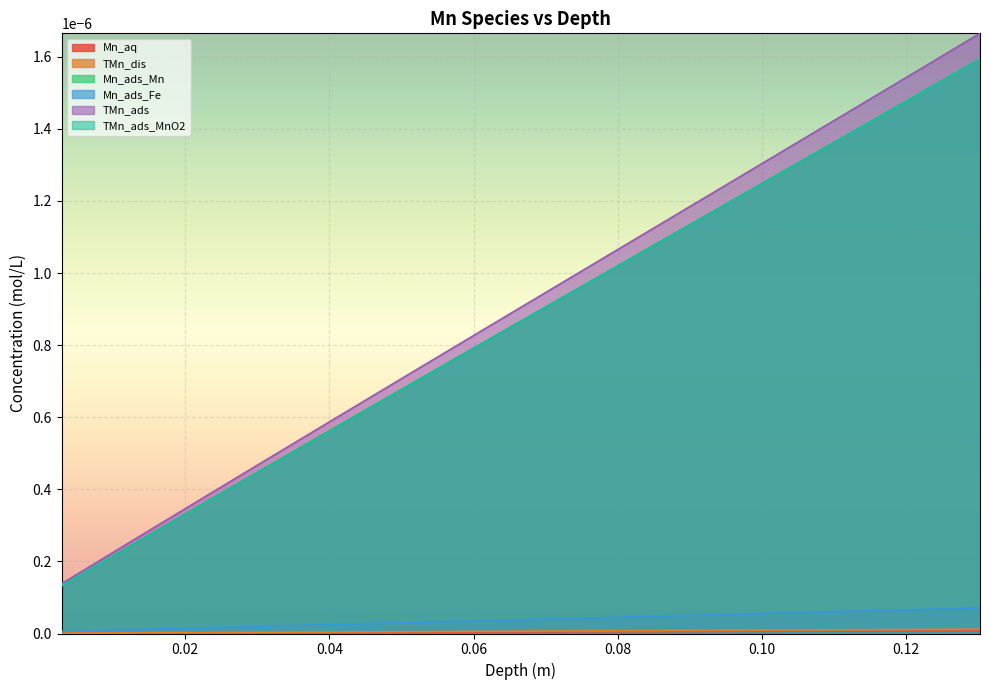

What is the label of the 8th point from the left?

0.04517500321468607